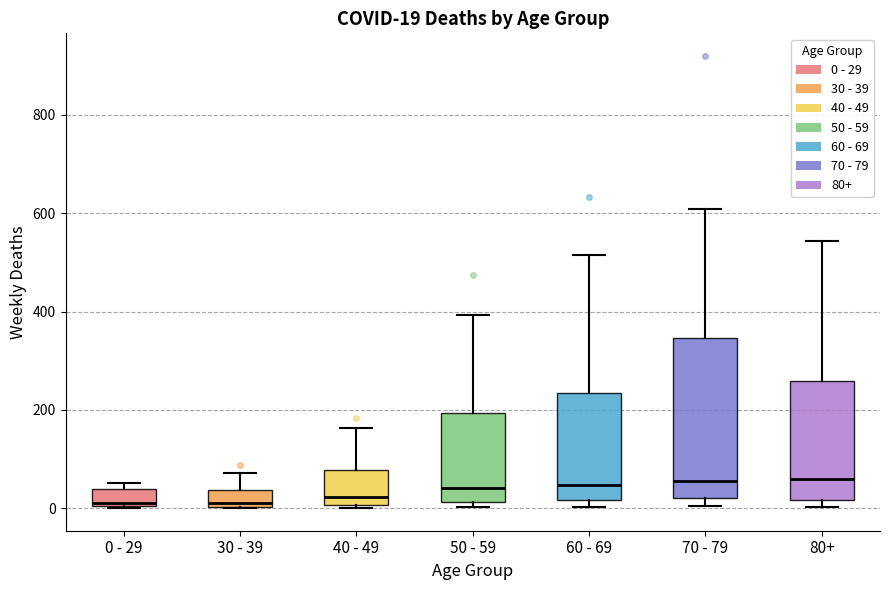

Which box is the tallest, from its lower edge to its upper edge?

70 - 79